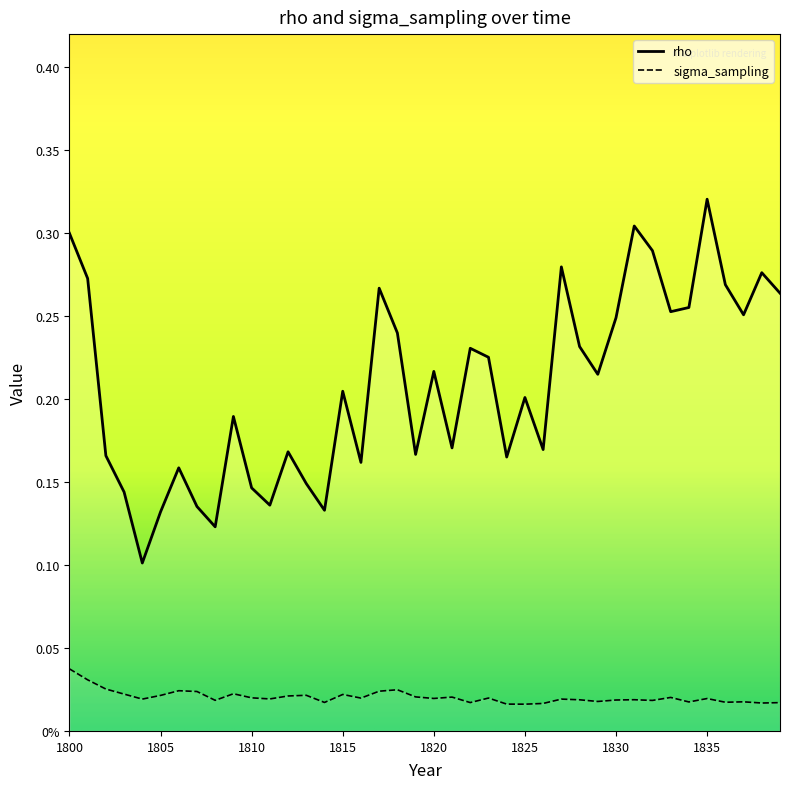

Which series has the largest total across all categories?

rho